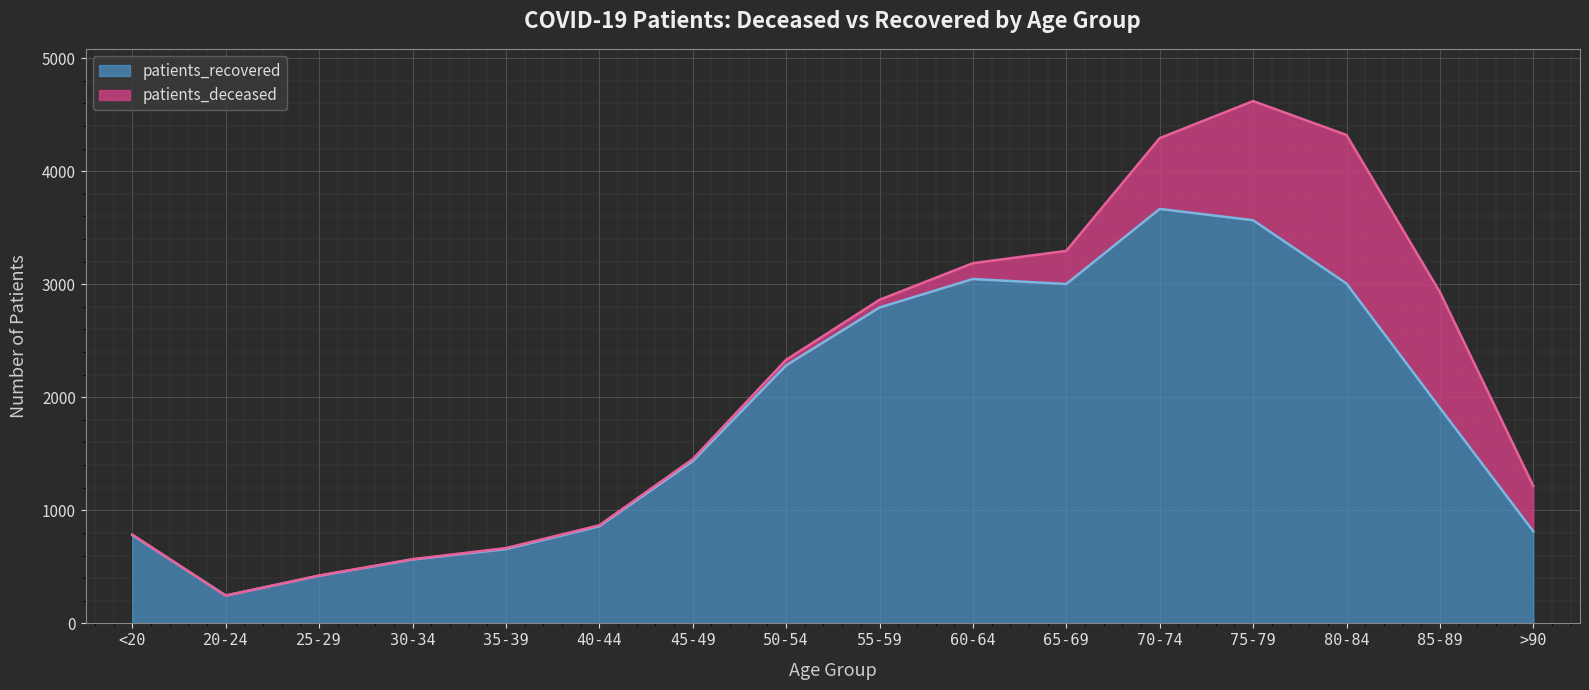

At which category is the sum across all series the highest?

75-79